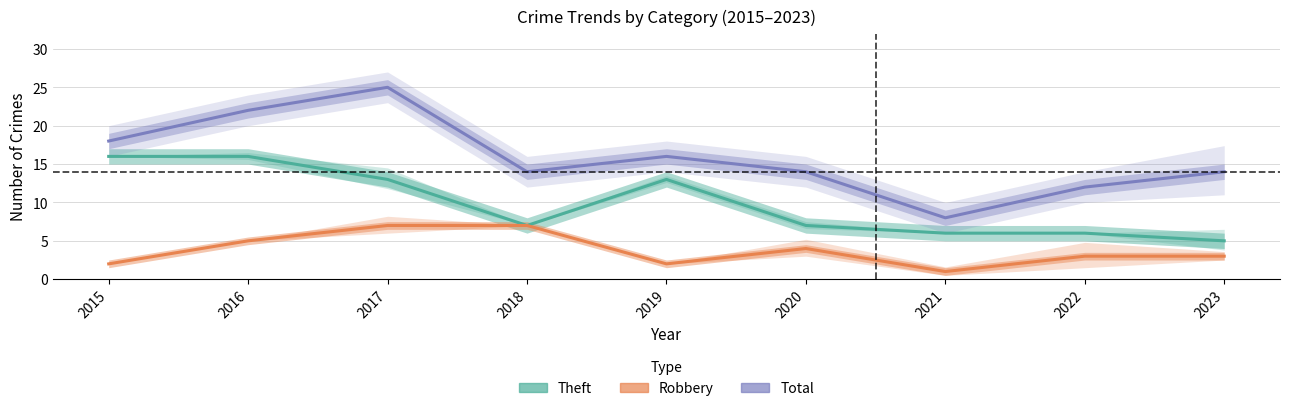

What value does the Robbery series have at 2023?

3